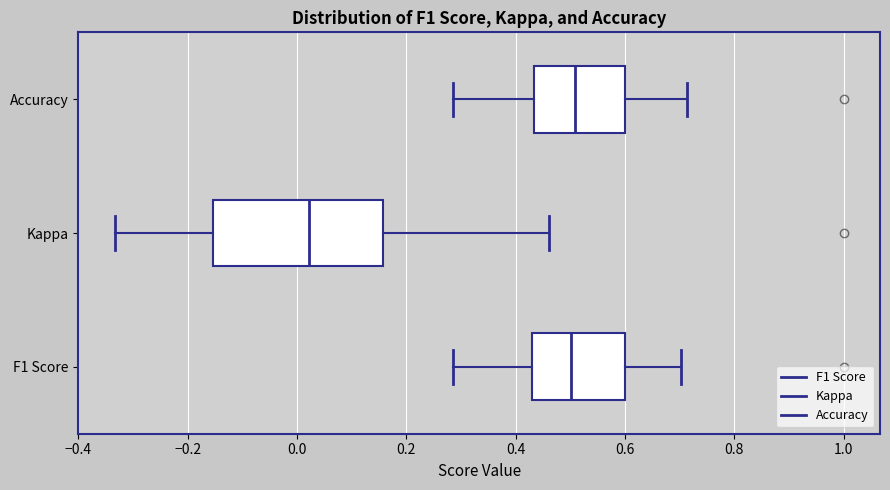

Reading bottom to top, transcribe this box plot: for each box, give where its median line is, the range the box spans, and where its two whiskers end, as read against the x-axis. The values are not printed on the chart, so give them approximately, as read against the axis.

F1 Score: median 0.50, box 0.42 to 0.60, whiskers 0.28 to 0.70
Kappa: median 0.02, box -0.16 to 0.16, whiskers -0.34 to 0.46
Accuracy: median 0.50, box 0.44 to 0.60, whiskers 0.28 to 0.72